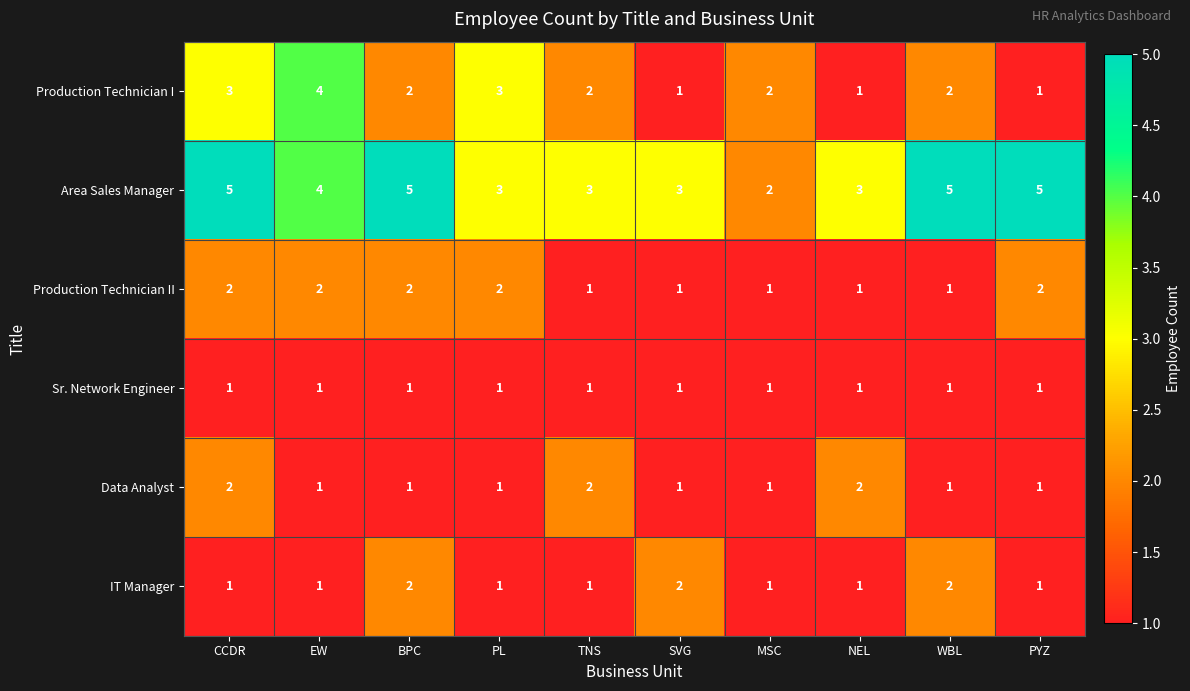

What is the total value across all series at PL?

11